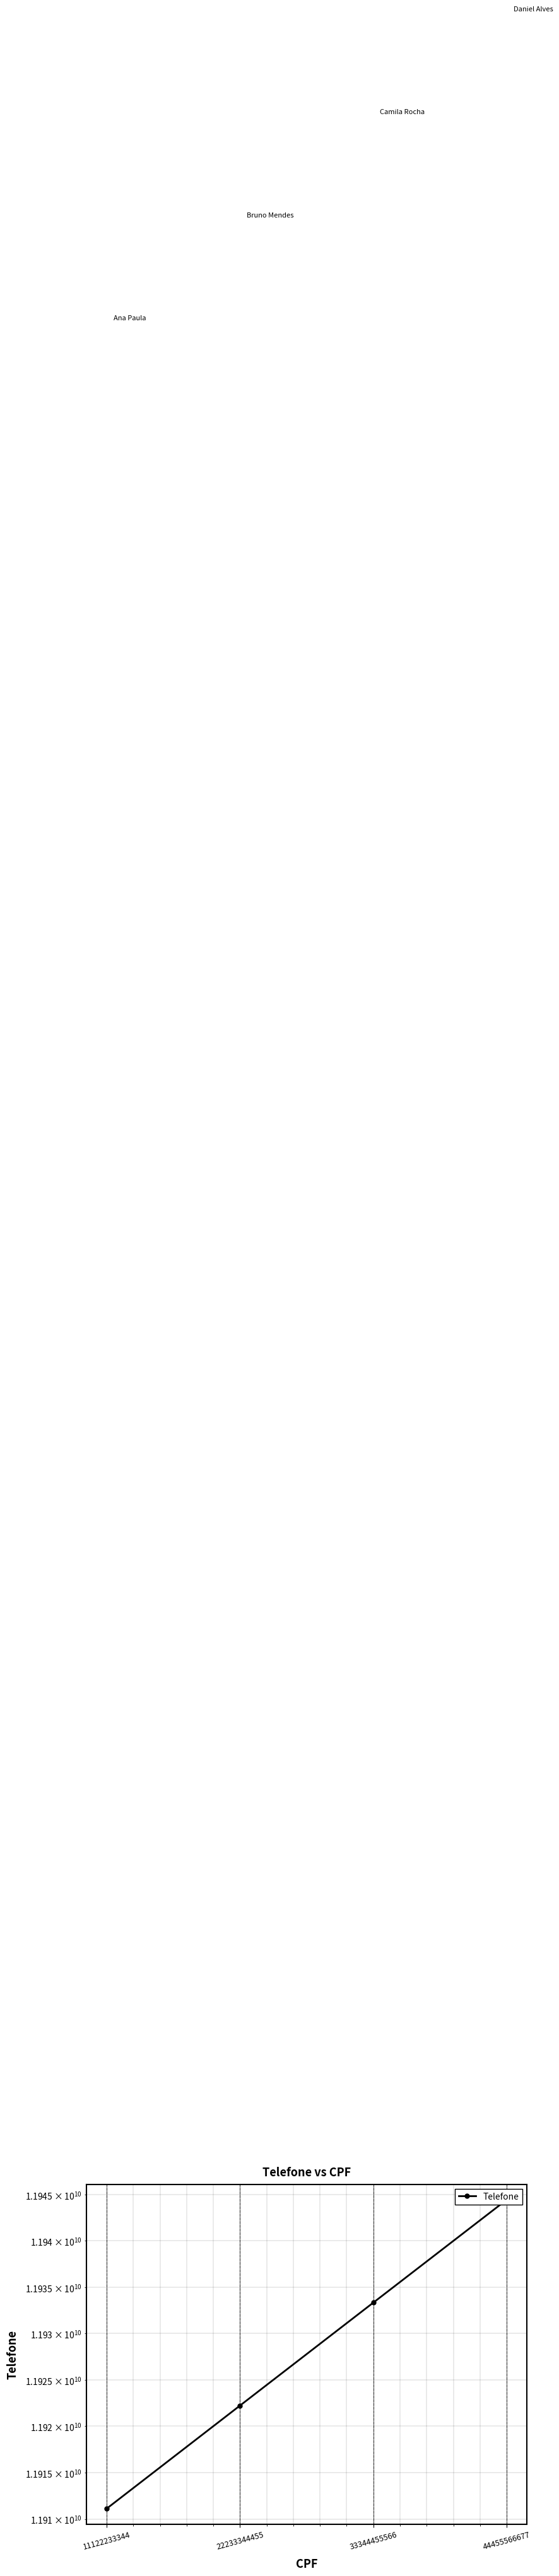

True or false: the data shows 2571245976 at 22233344455.

False